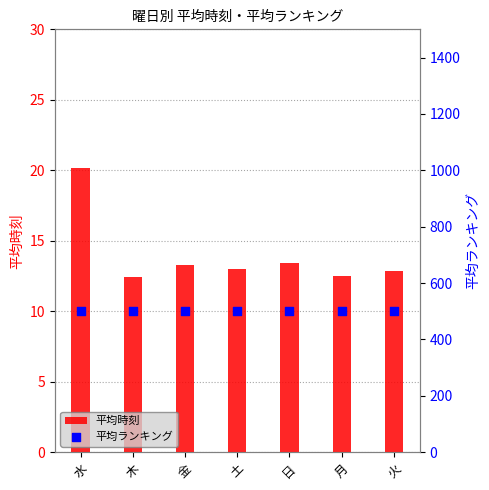

Which series reaches the maximum Y coordinate?

平均ランキング